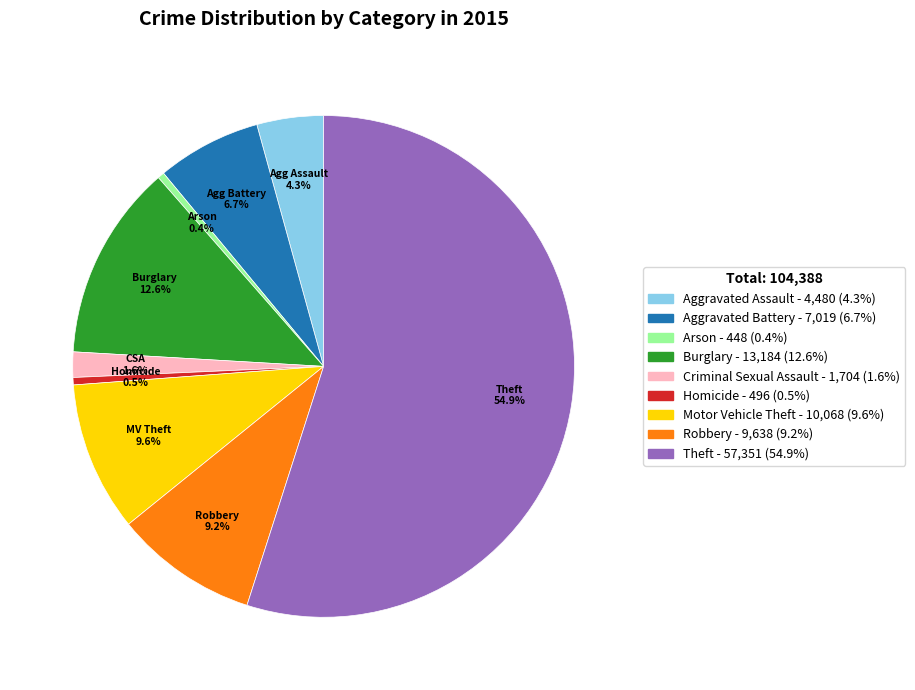

Is it true that Motor Vehicle Theft is 10% of the pie?

True